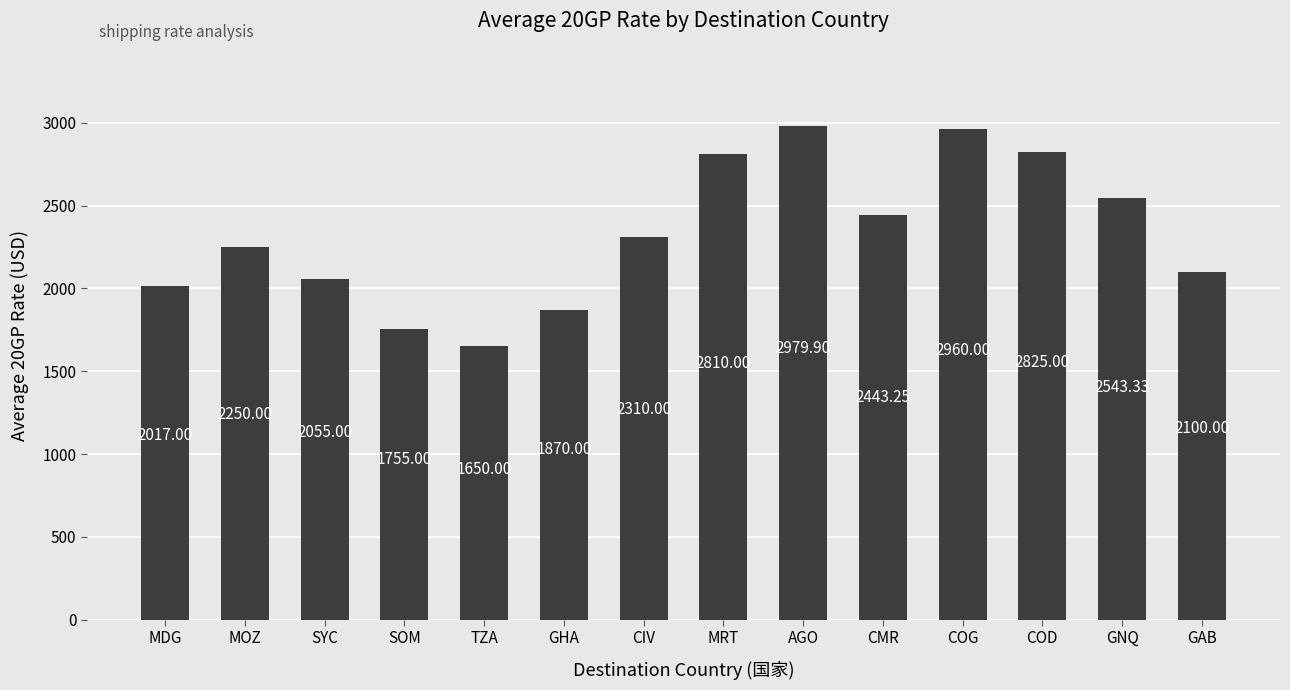

What is the difference between the values at MOZ and AGO?

729.9